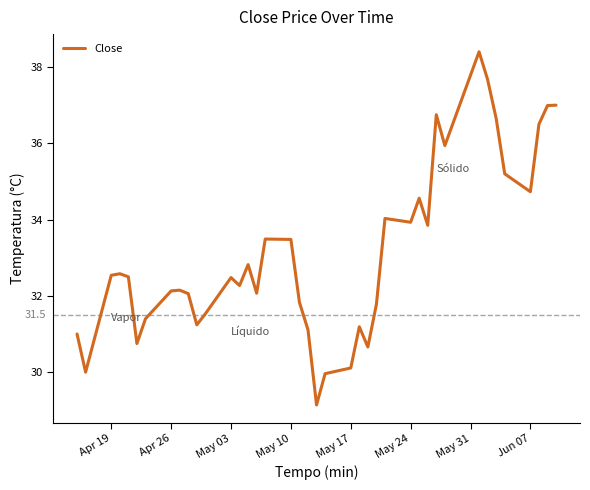

What is the minimum value shown in the chart?

29.1